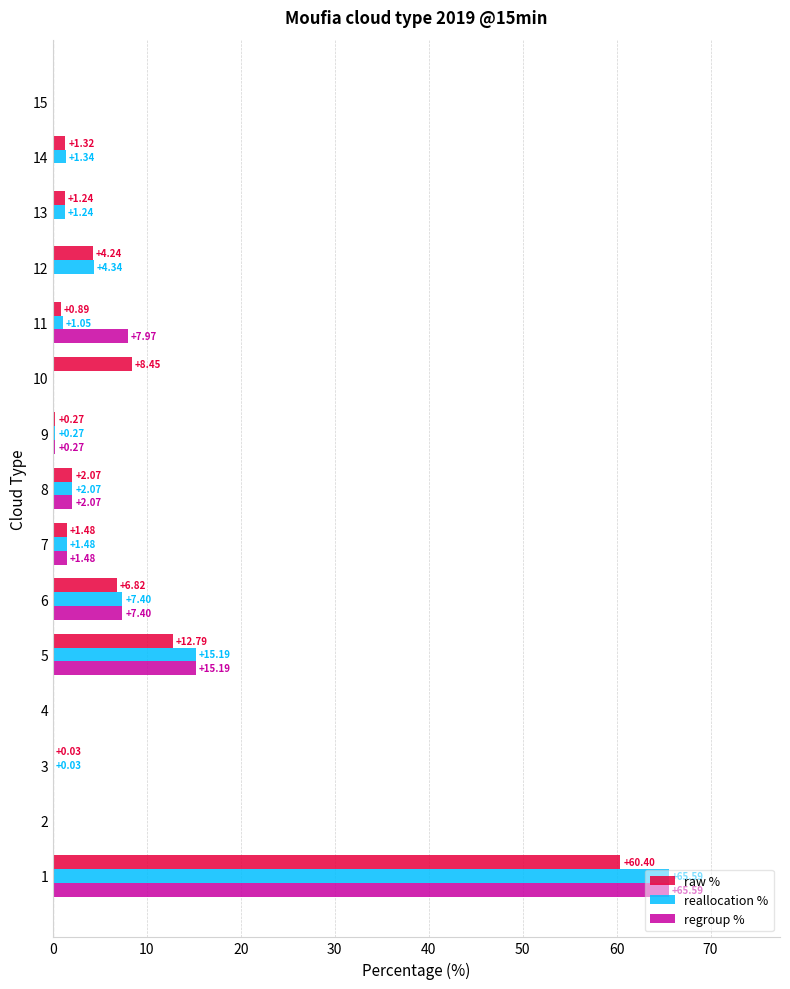

Which series changed the most between 5 and 13?

regroup %